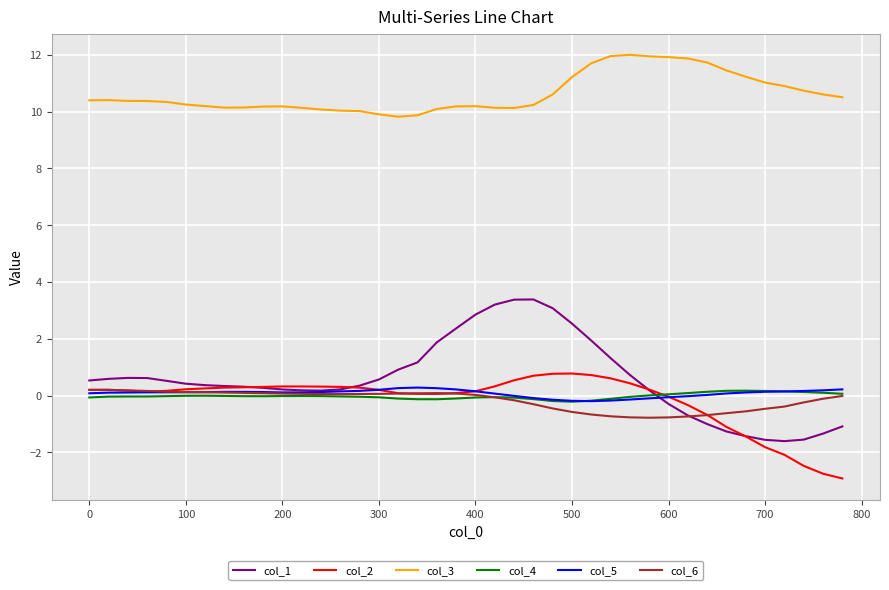

Which series has the largest range (max minus min)?

col_1